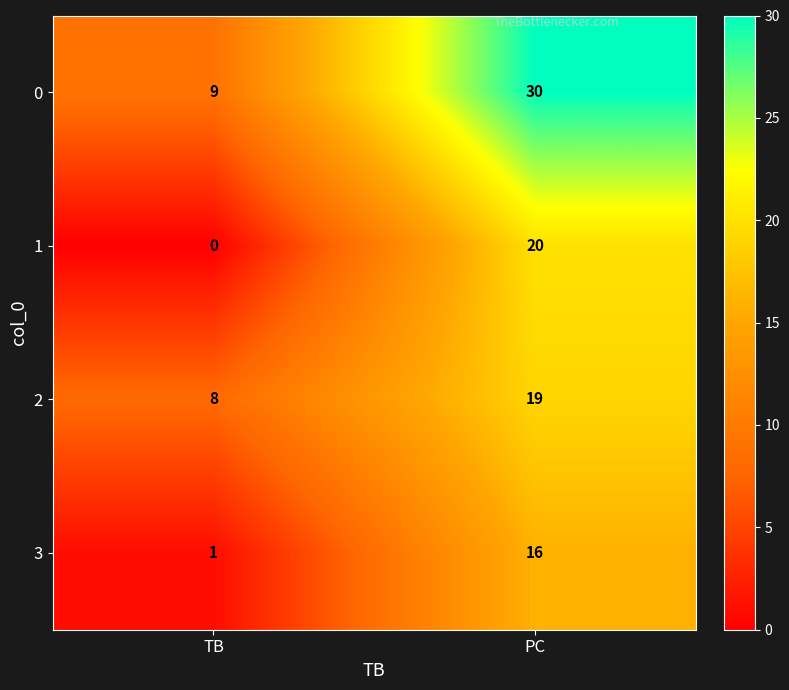

What is the sum of all 0 values?

39